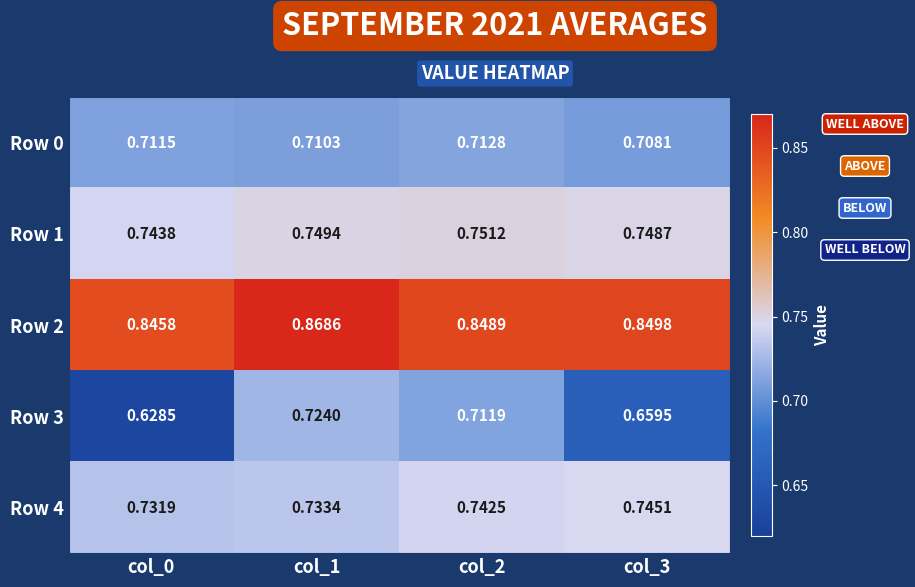

Is the value of Row 4 at col_2 greater than the value of Row 1 at col_2?

No